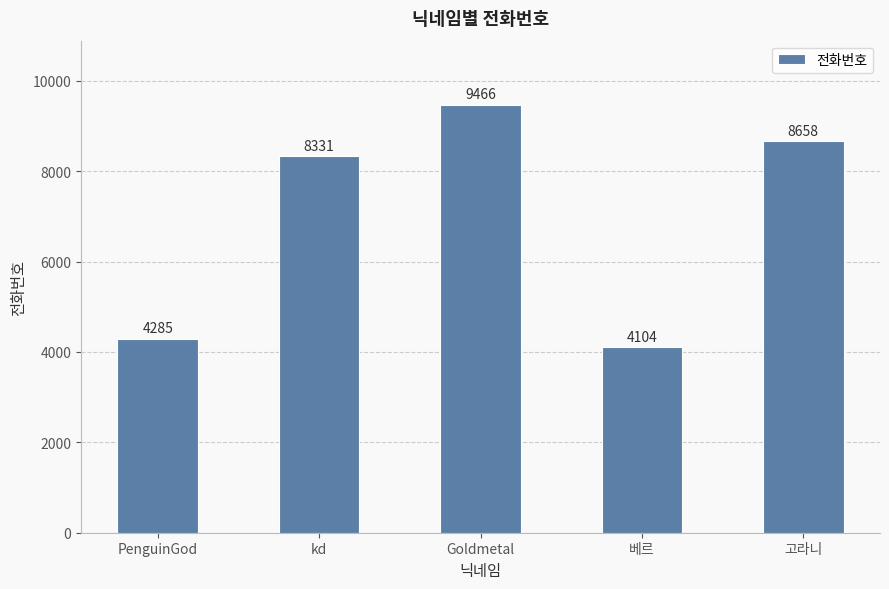

List the labels in order of value, smallest first.

베르, PenguinGod, kd, 고라니, Goldmetal